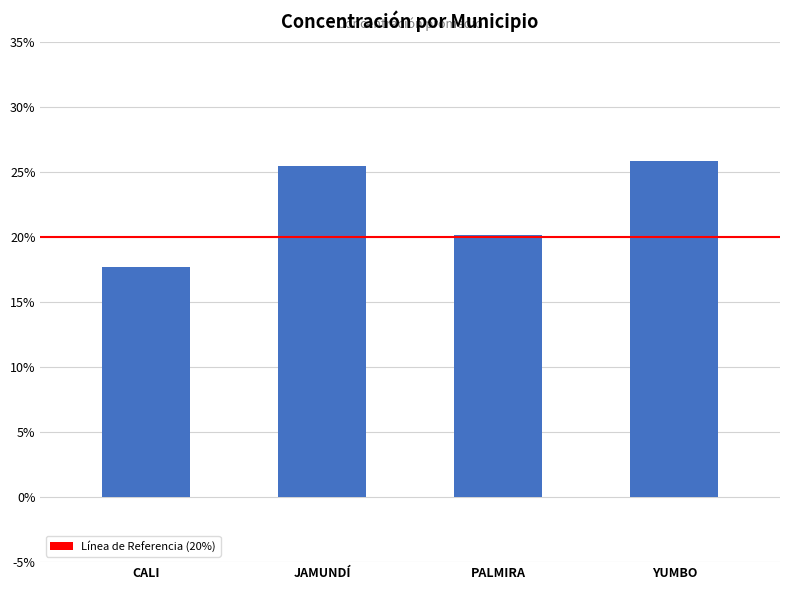

What is the difference between the values at PALMIRA and CALI?

2.5